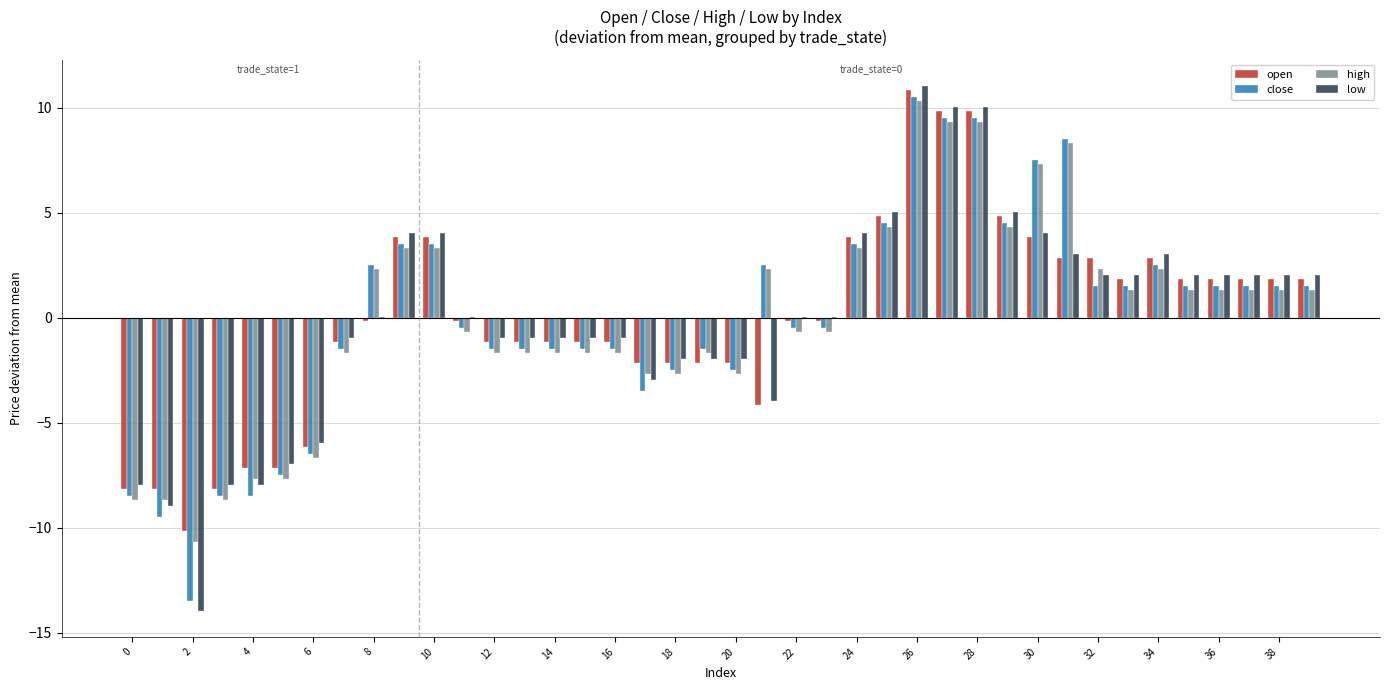

What is the highest value of the high series?

10.3